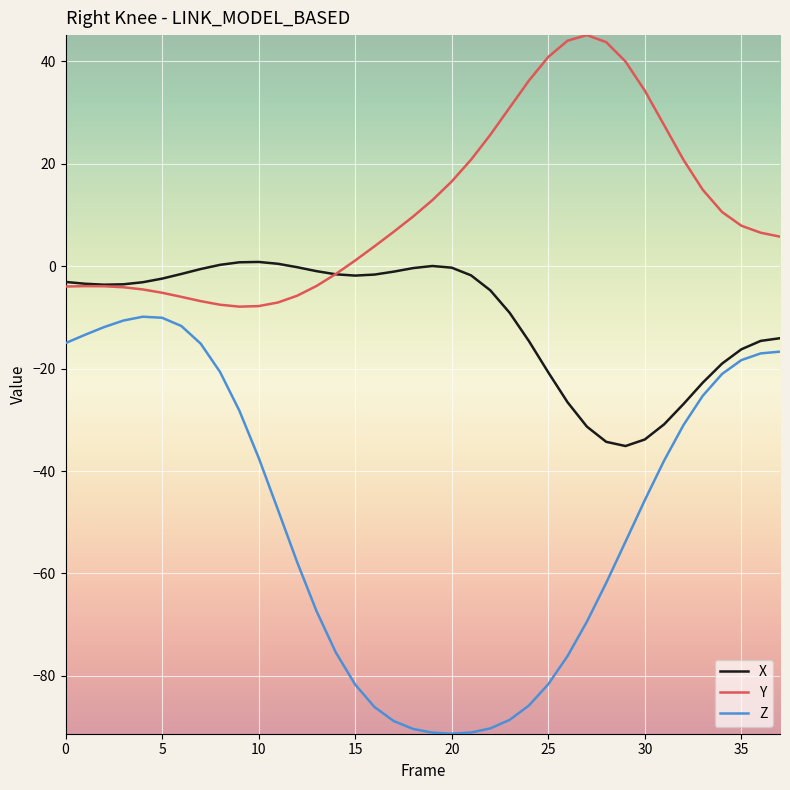

List the series in order of their overall mean, lowest first.

Z, X, Y